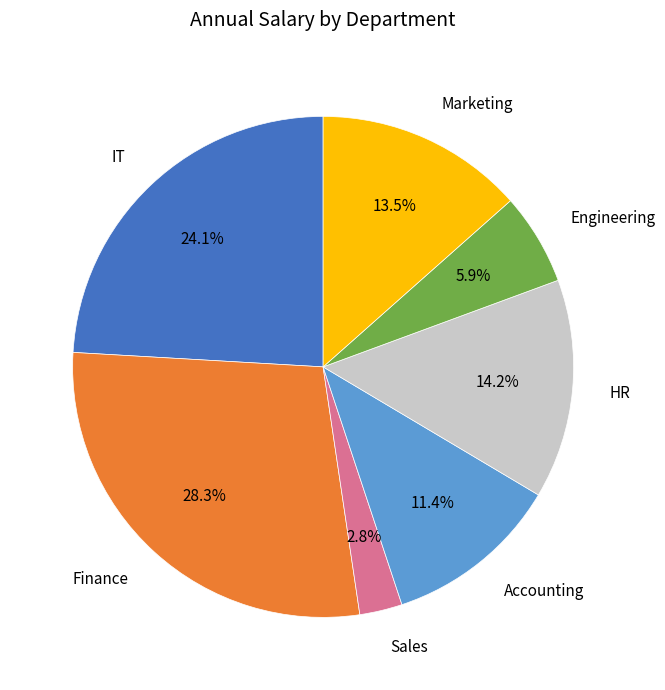

How many slices are in this pie chart?

7